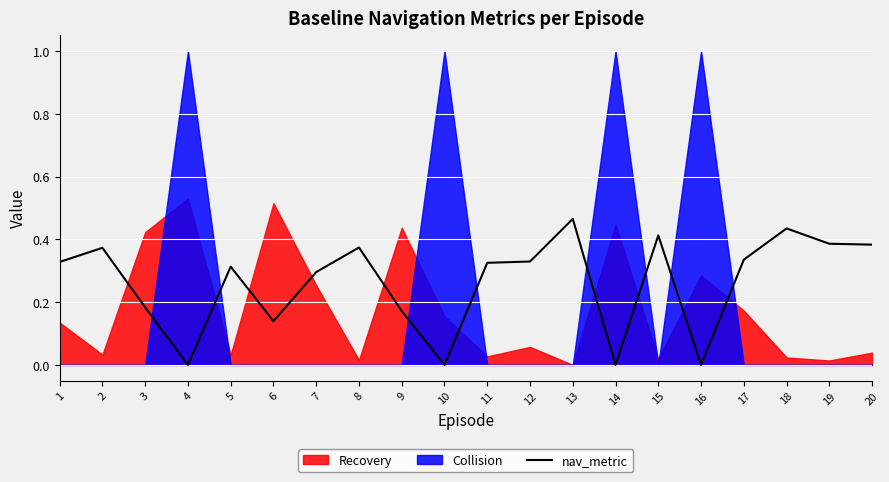

How many values are between 0 and 1?

20